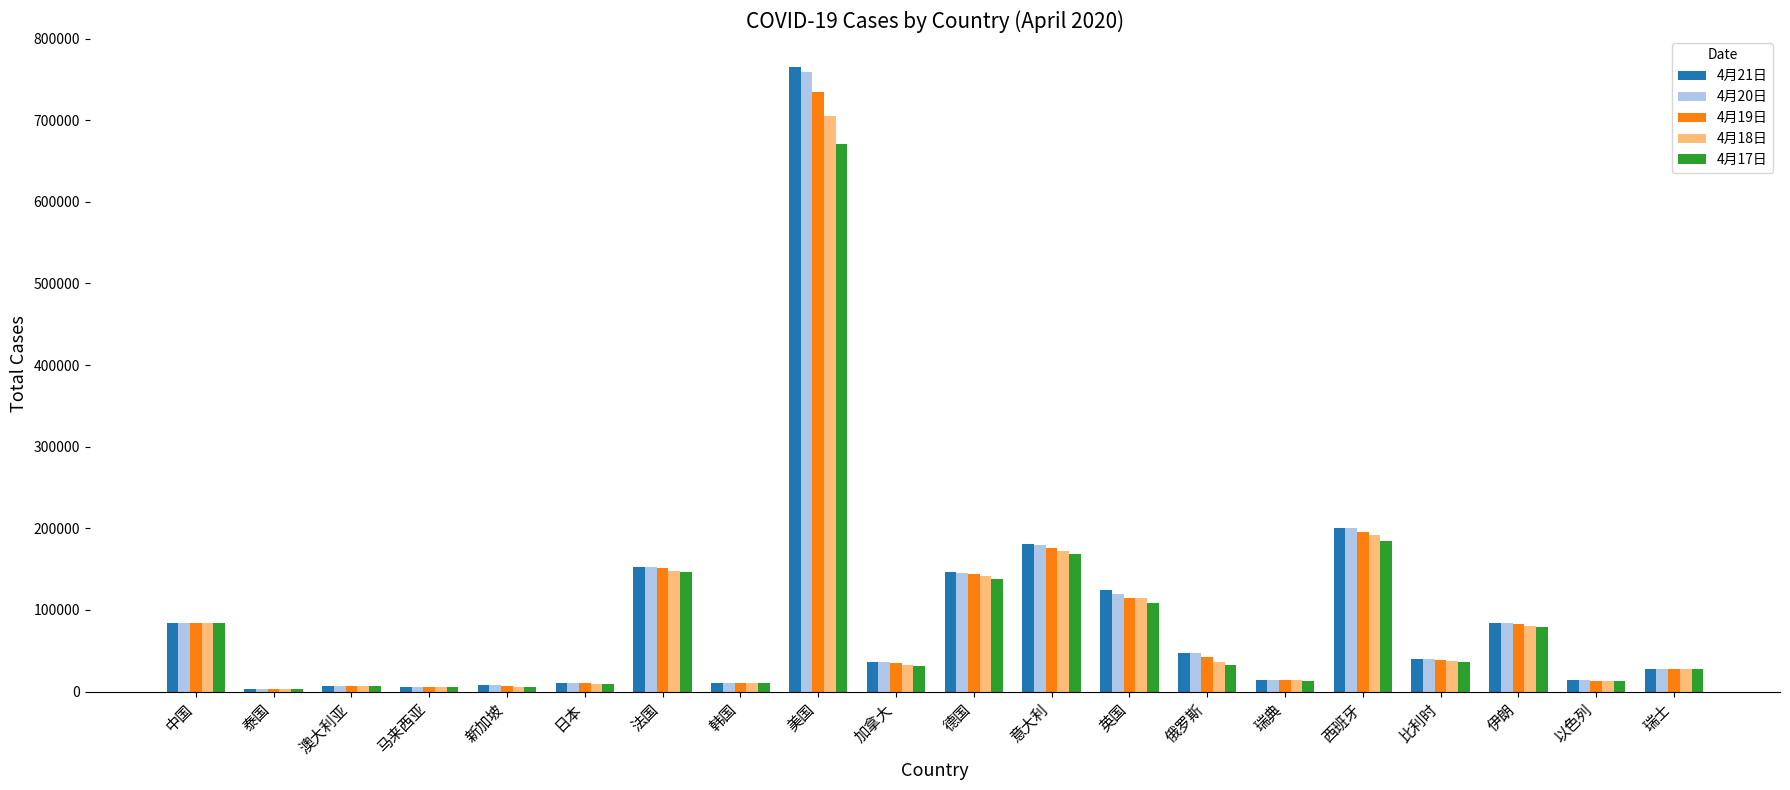

Is it true that 4月17日 equals 2700 at 泰国?

True